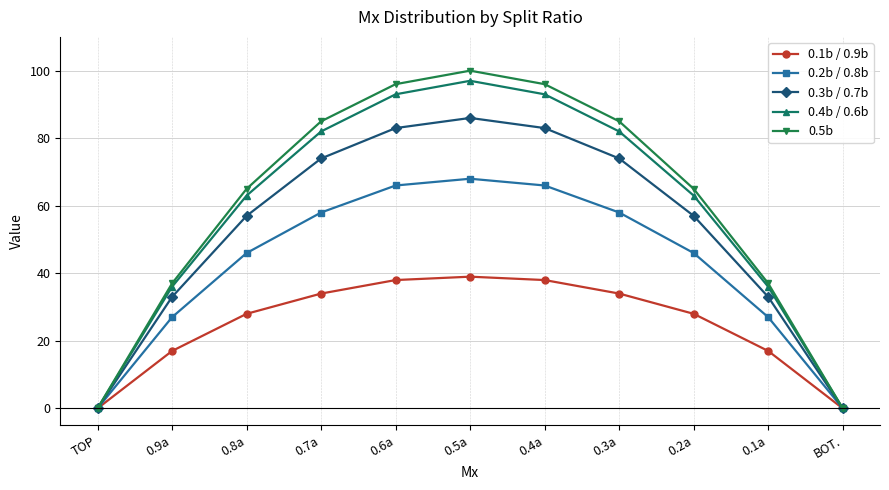

What is the sum of all 0.1b / 0.9b values?

273